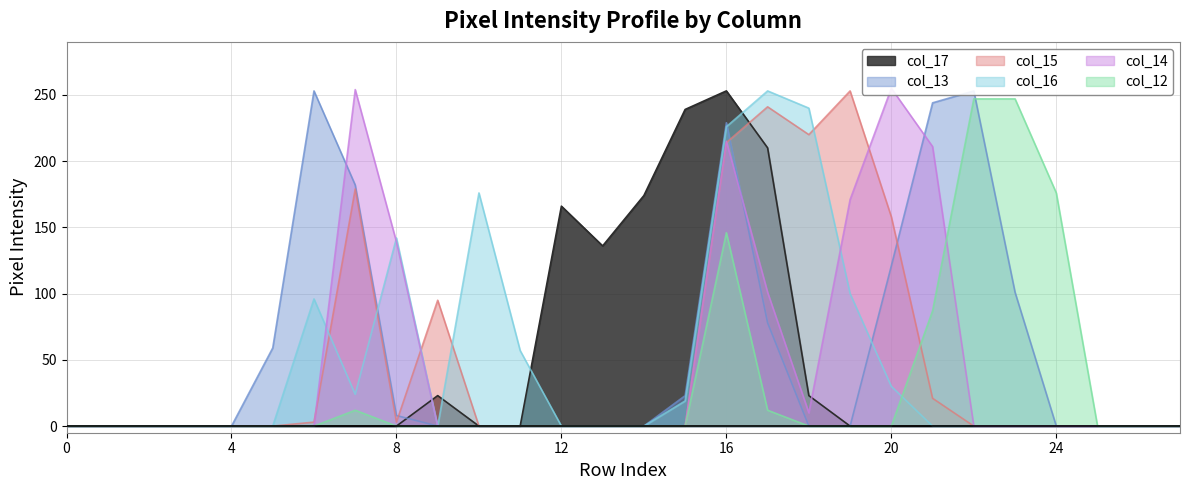

The col_17 series shows 0 at 0. True or false?

True